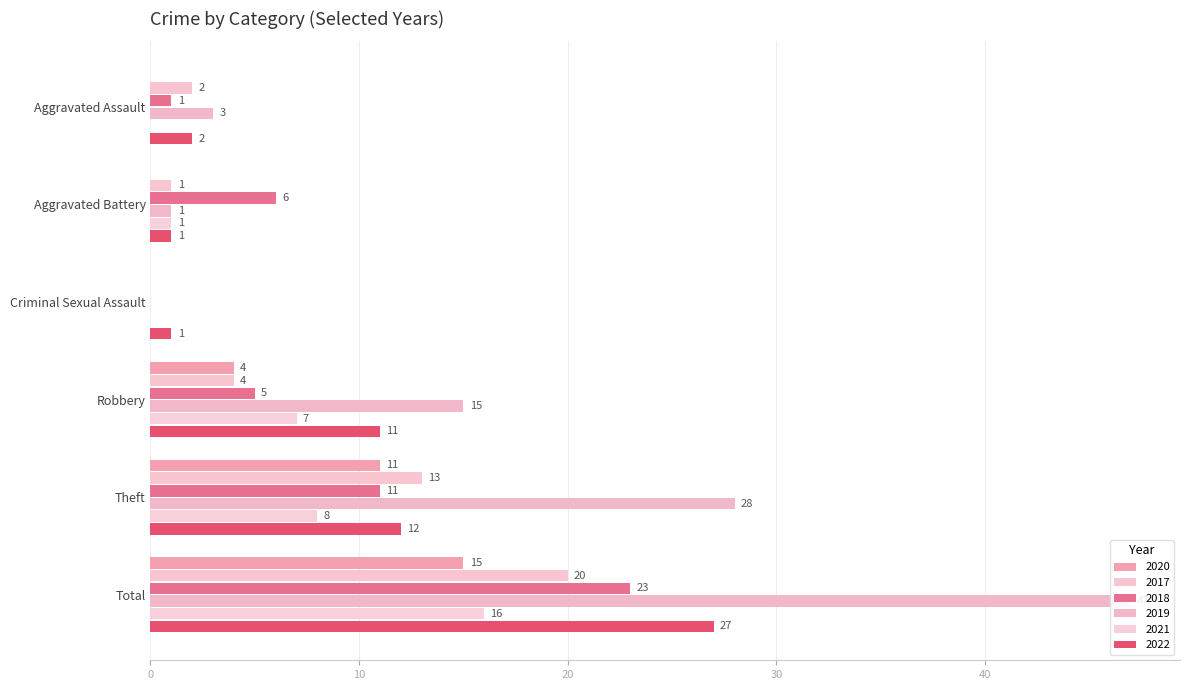

Where does the 2019 series first go above 15?

Theft